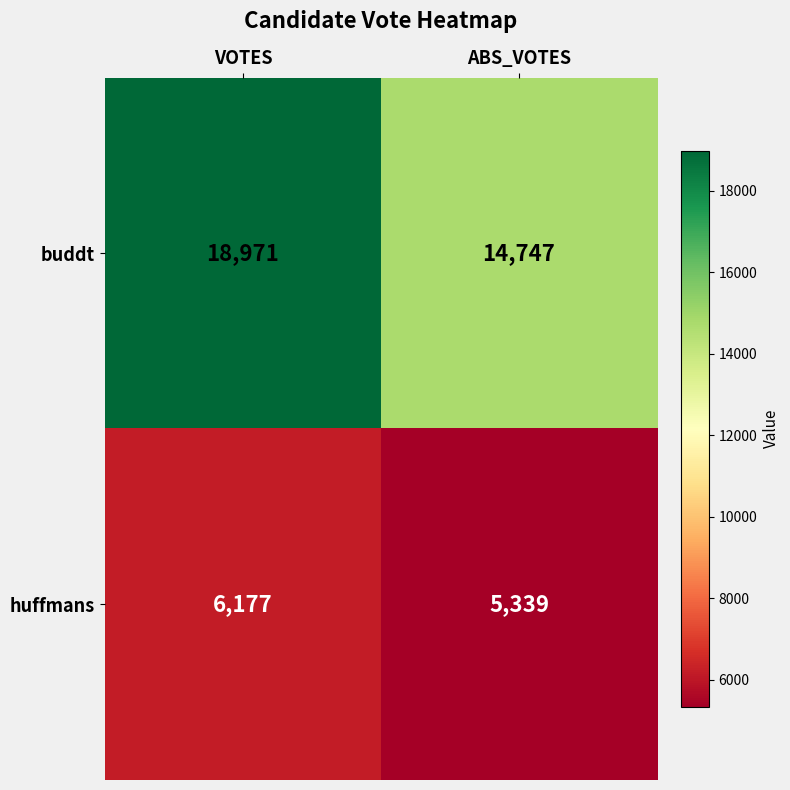

Which category has the highest value in the buddt series?

VOTES